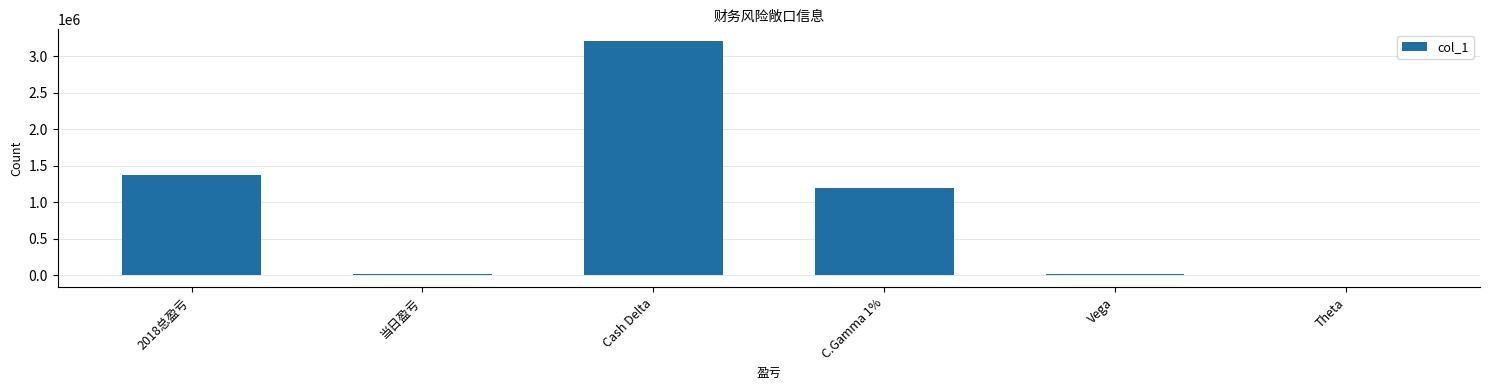

Are the bars horizontal?

No